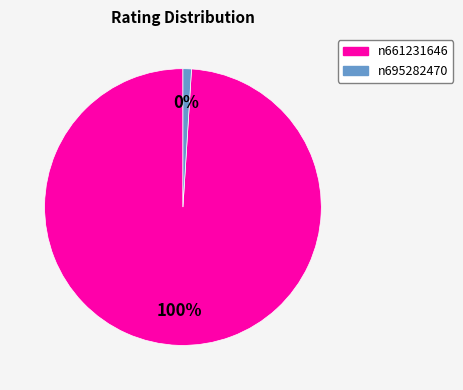

Which category accounts for the majority?

n661231646